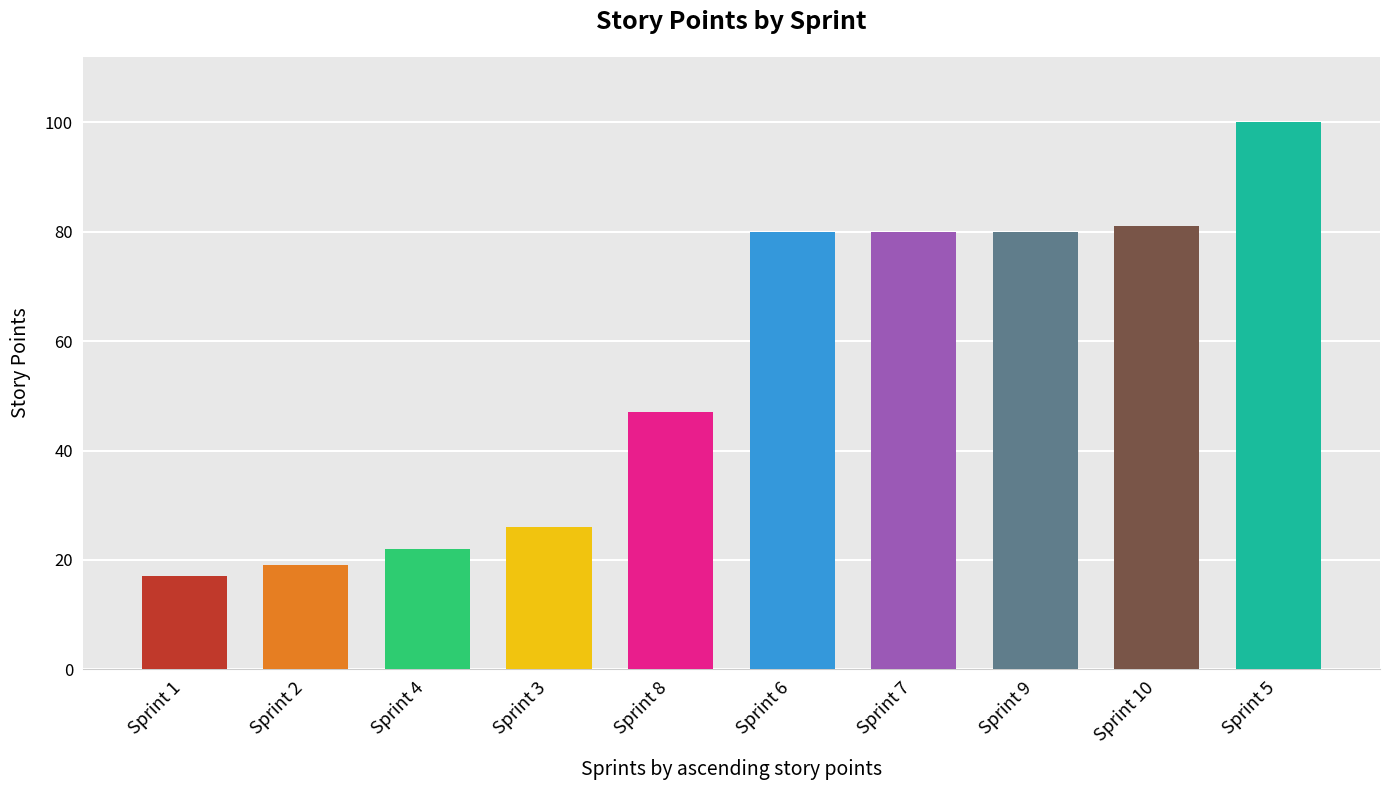

The value at Sprint 4 is 22. True or false?

True